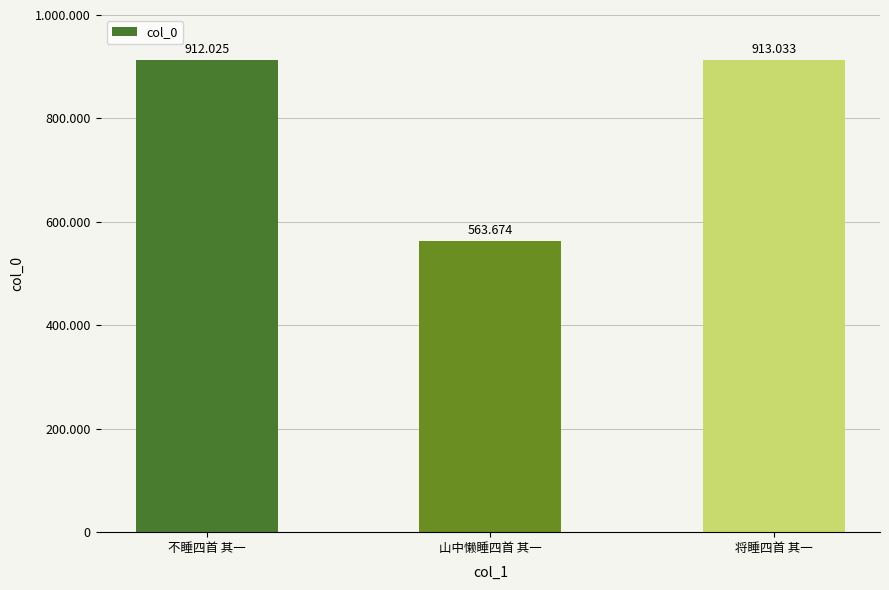

What is the sum of the values at 山中懒睡四首 其一 and 不睡四首 其一?

1475699